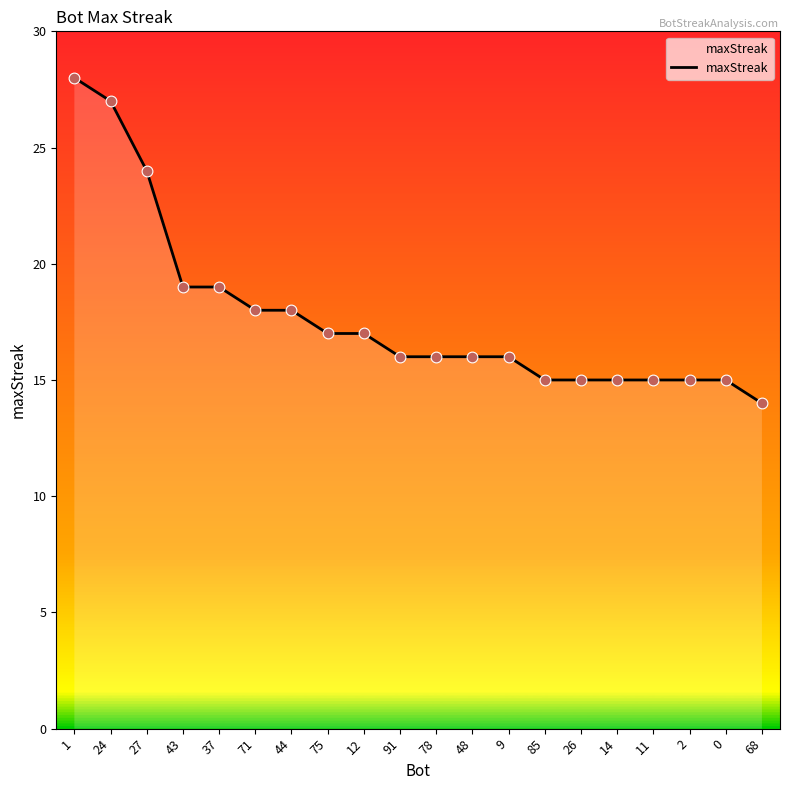

What is the change in value from 43 to 75?

-2